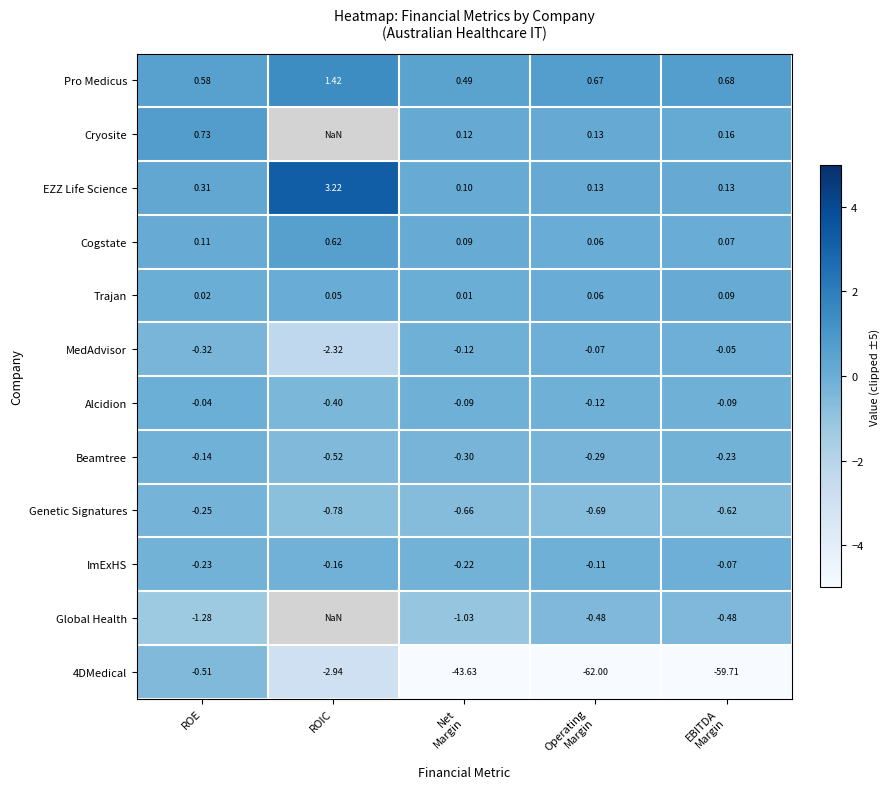

At Net
Margin, list the series in order from smallest to largest.

4DMedical, Global Health, Genetic Signatures, Beamtree, ImExHS, MedAdvisor, Alcidion, Trajan, Cogstate, EZZ Life Science, Cryosite, Pro Medicus